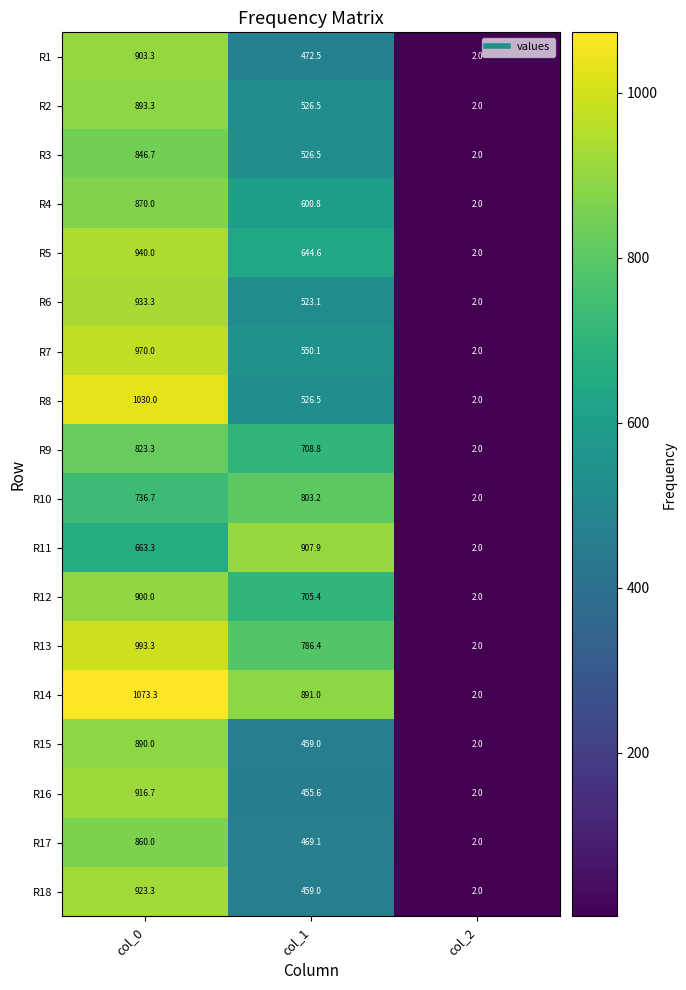

What is the smallest value displayed?

2.0